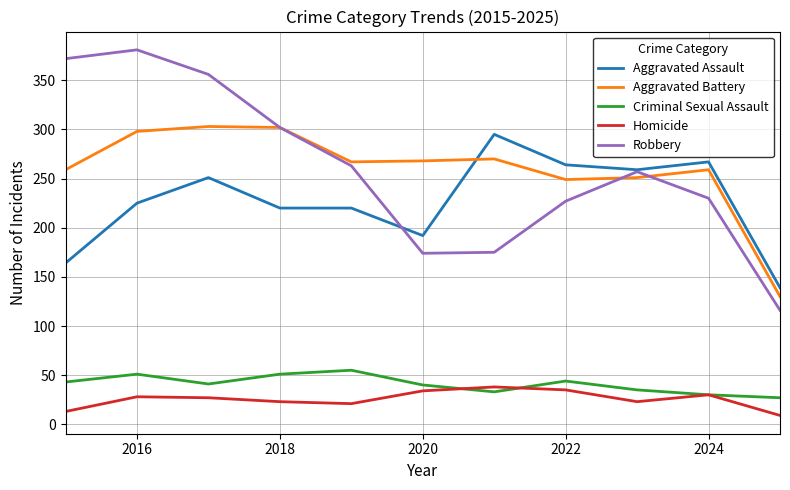

True or false: Aggravated Battery and Criminal Sexual Assault intersect in this chart.

False